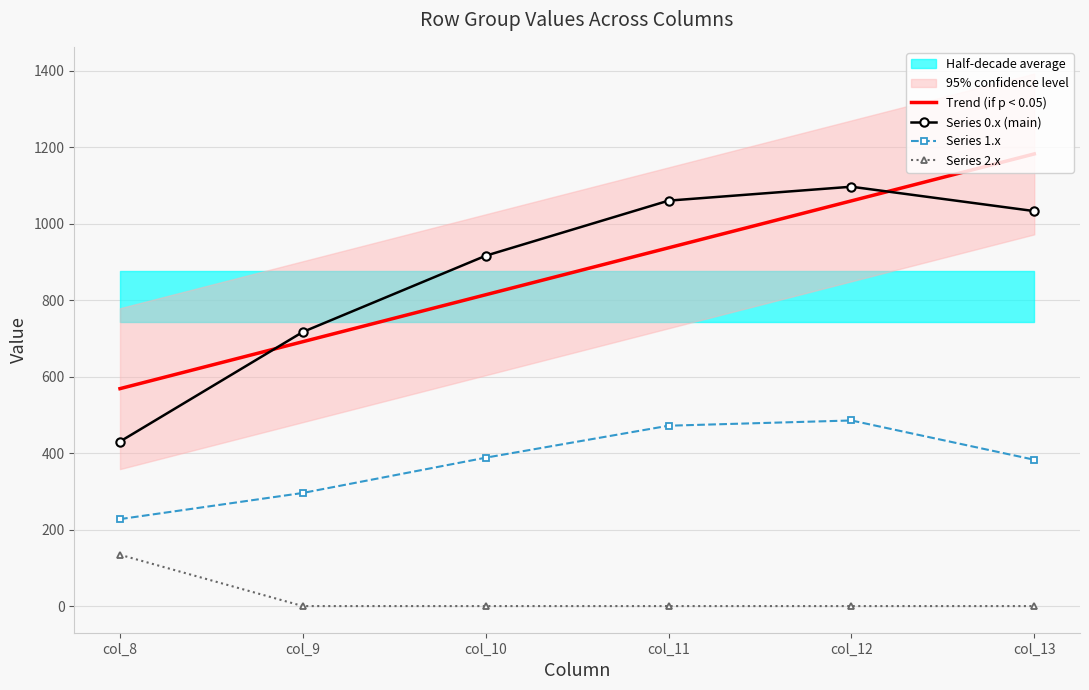

How many interior local peaks does the Series 1.x series have?

1